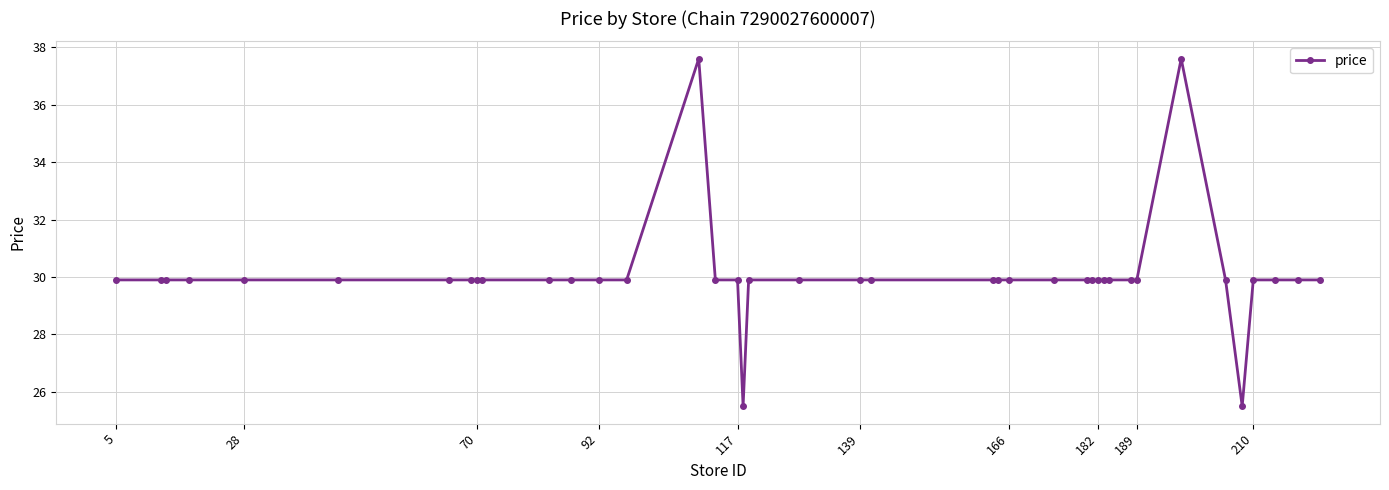

What is the difference between the maximum and second lowest values?

12.1